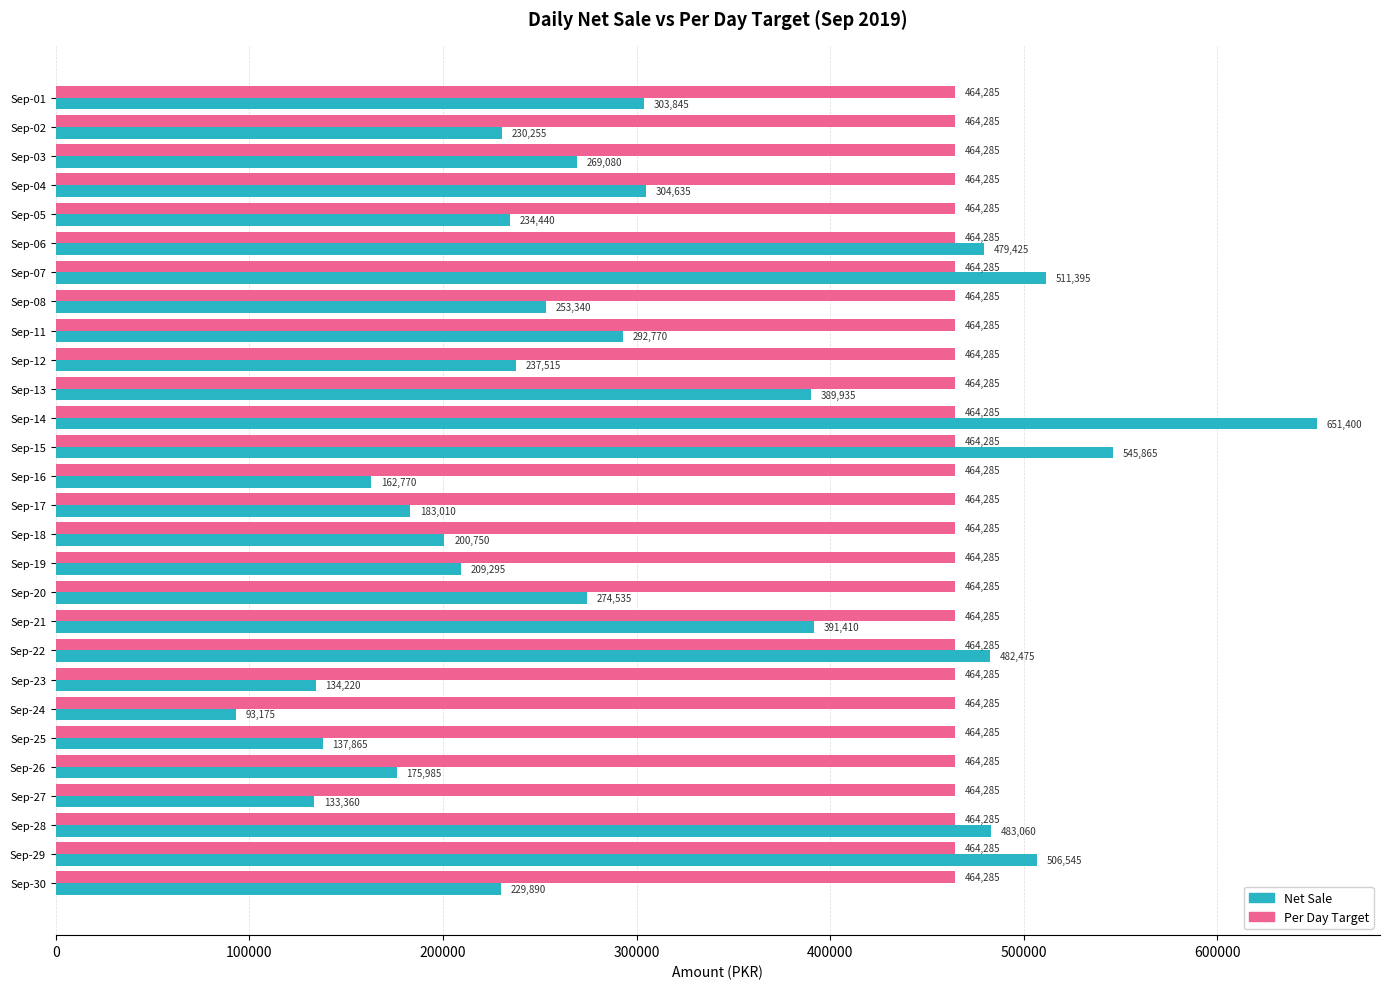

List the series in order of their overall mean, highest first.

Per Day Target, Net Sale